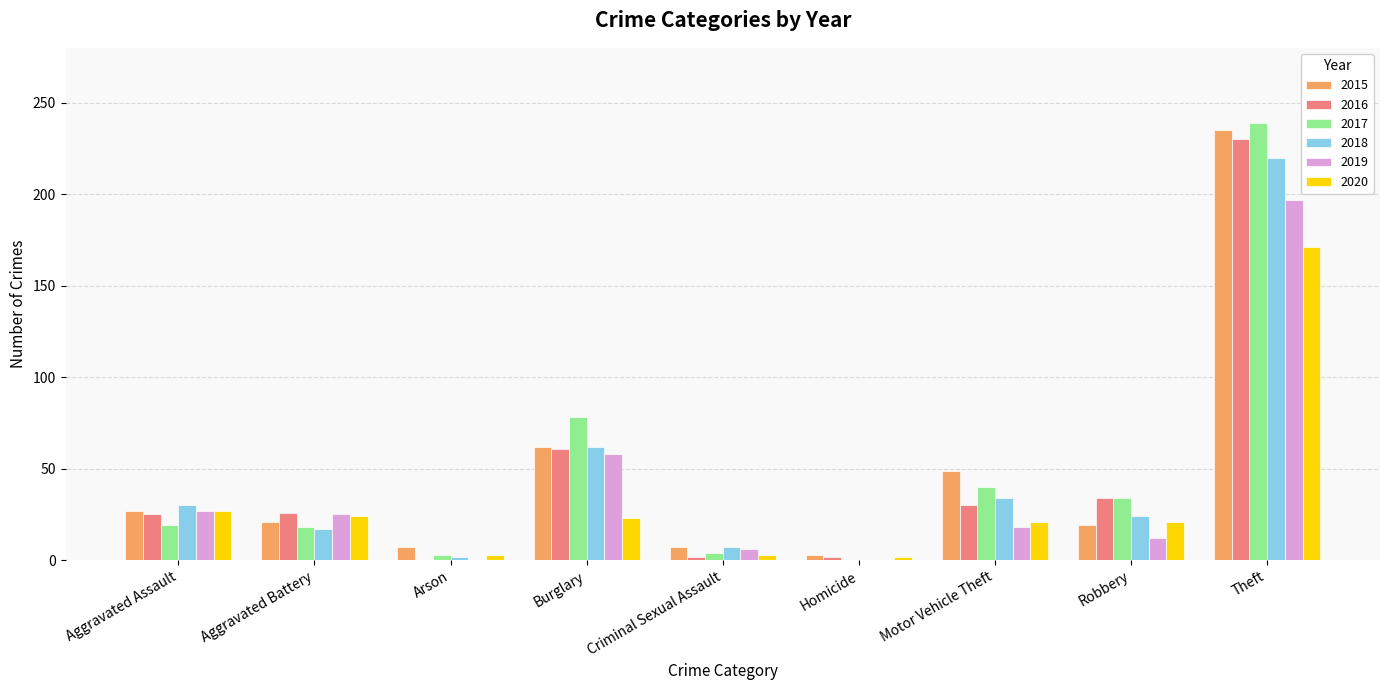

At which category is the sum across all series the highest?

Theft